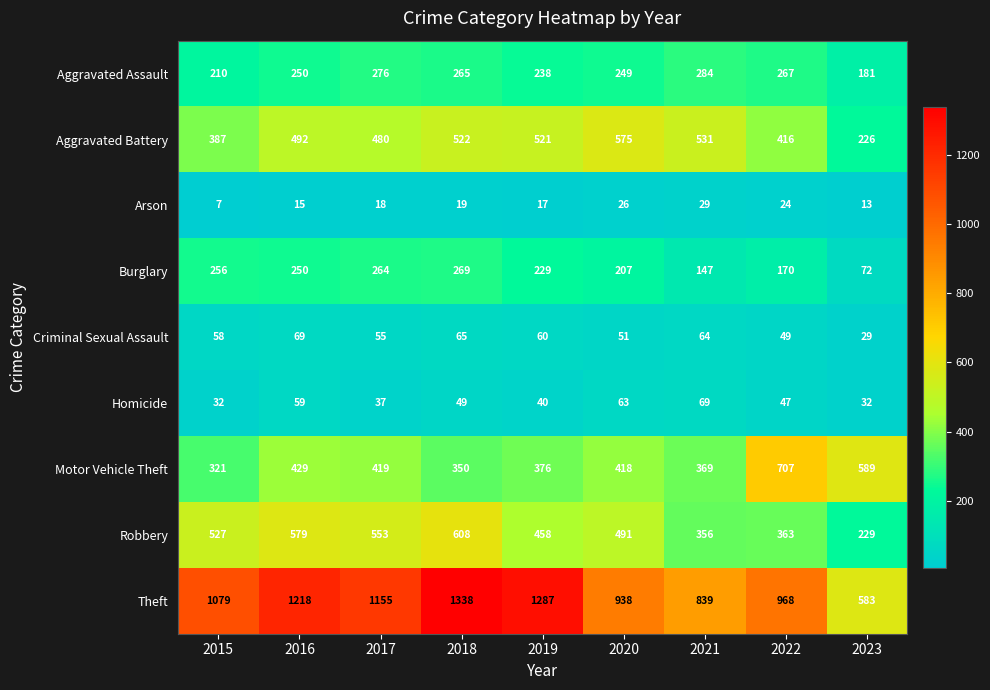

Which label corresponds to the smallest value in the chart?

2015